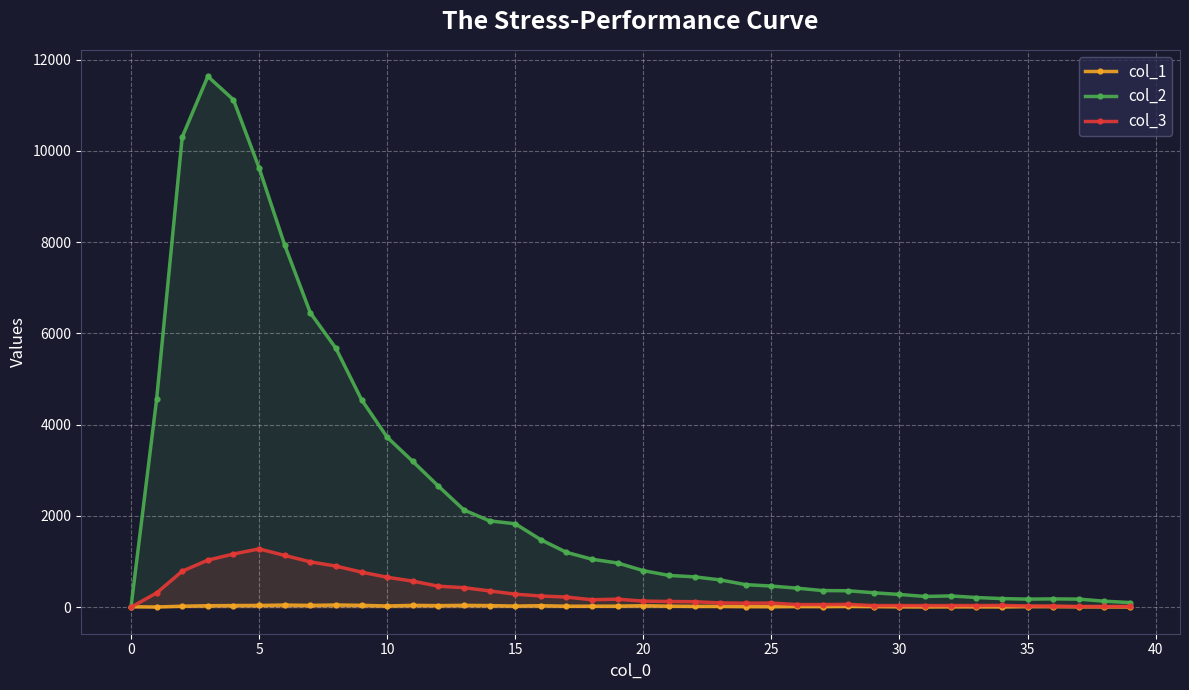

The col_3 series shows 23 at 31. True or false?

False